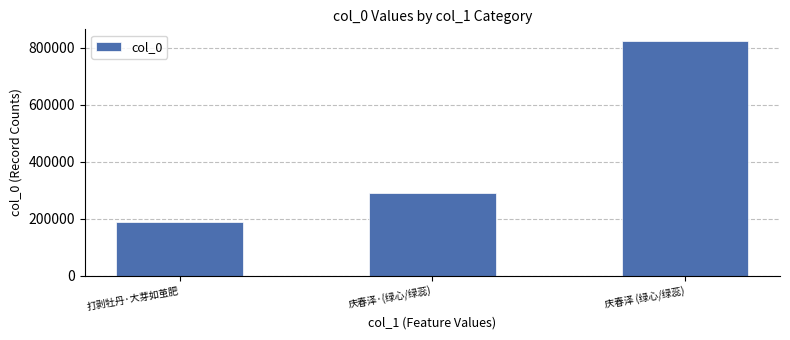

What is the average value?

435230